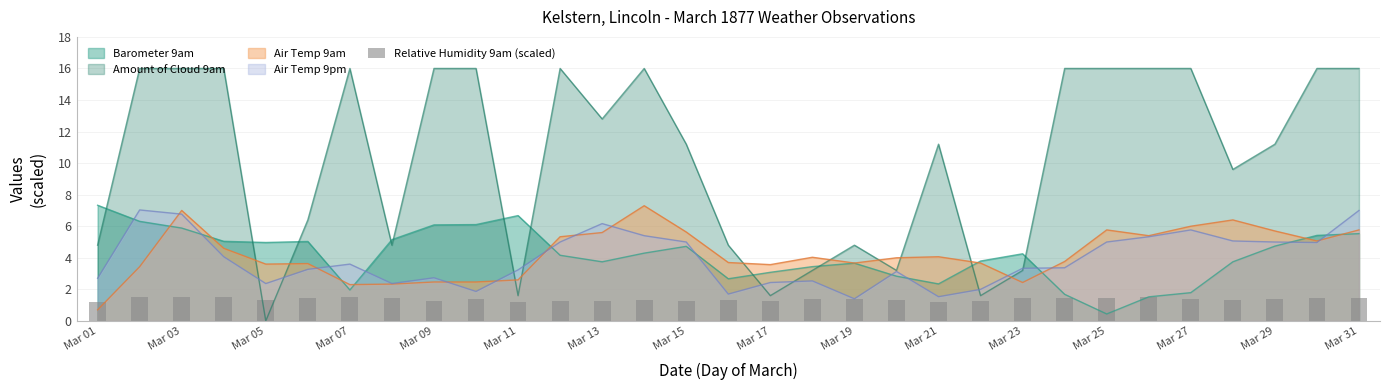

The Barometer 9am series shows 1.8 at Mar 27. True or false?

True